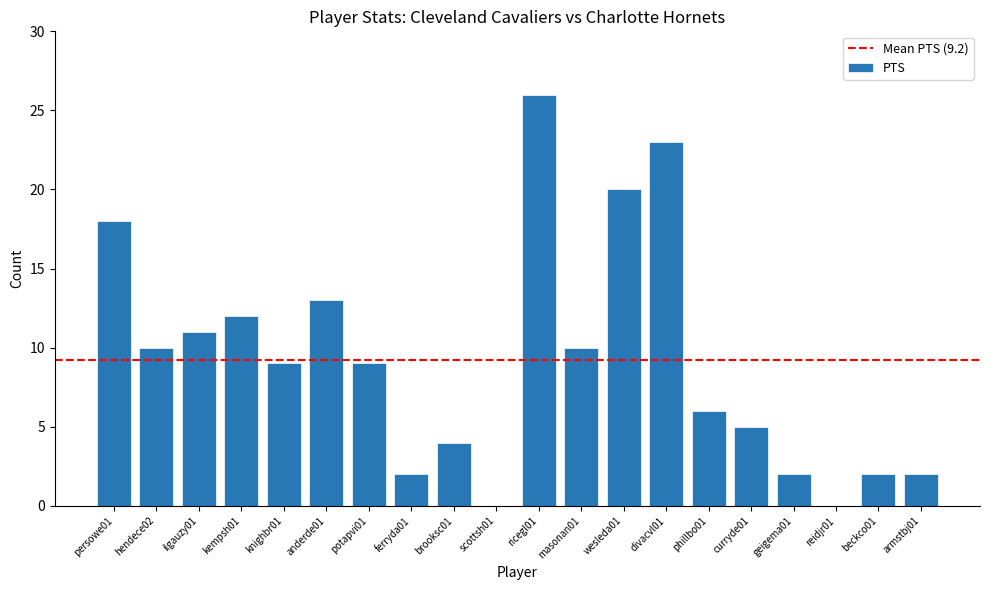

Reading left to right, extract all data points from this chart.

persowe01=18	hendece02=10	ilgauzy01=11	kempsh01=12	knighbr01=9	anderde01=13	potapvi01=9	ferryda01=2	brooksc01=4	scottsh01=0	ricegl01=26	masonan01=10	wesleda01=20	divacvl01=23	phillbo01=6	curryde01=5	geigema01=2	reidjr01=0	beckco01=2	armstbj01=2